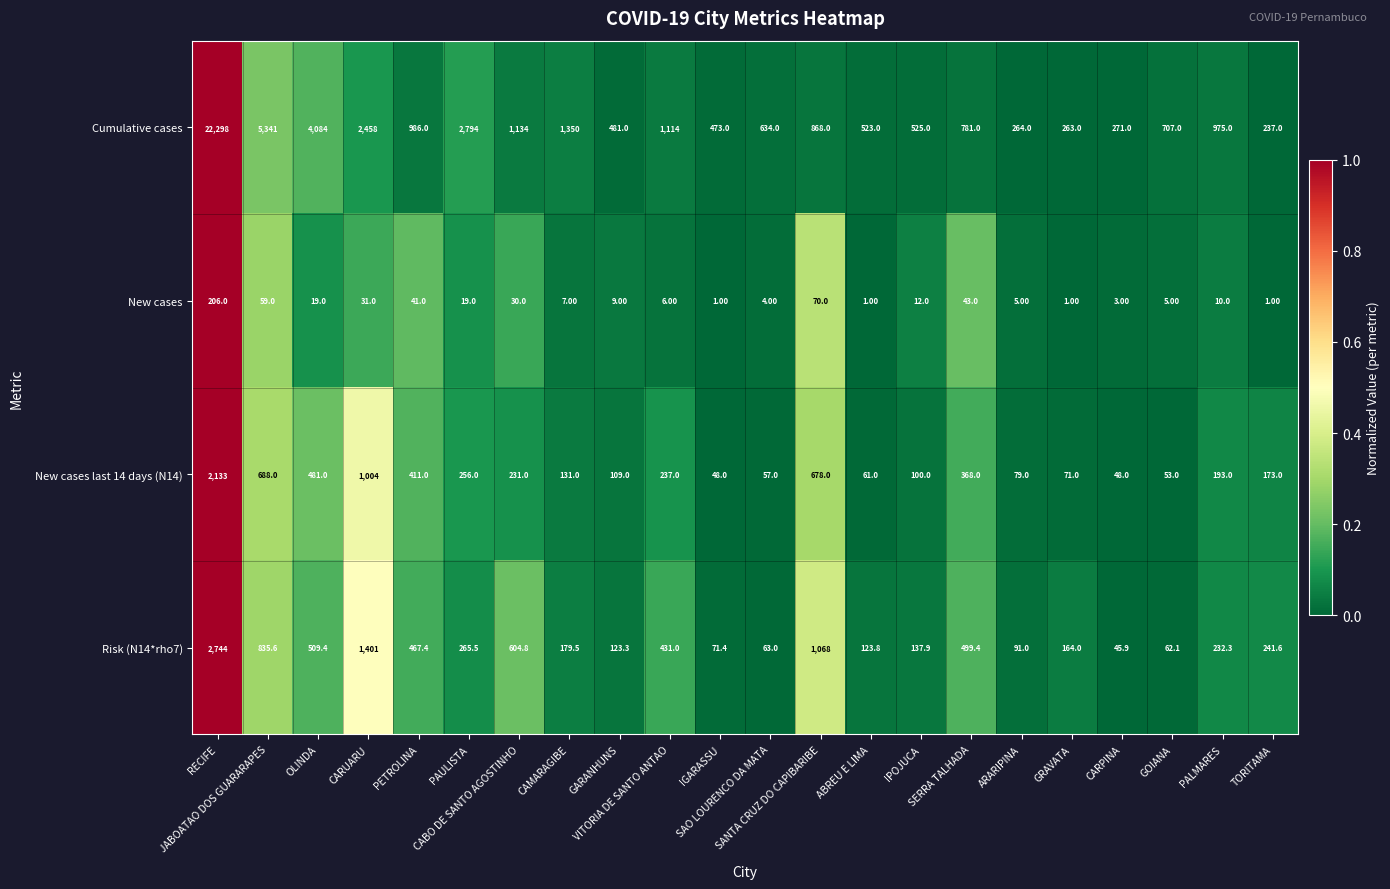

Which series has the largest range (max minus min)?

Cumulative cases